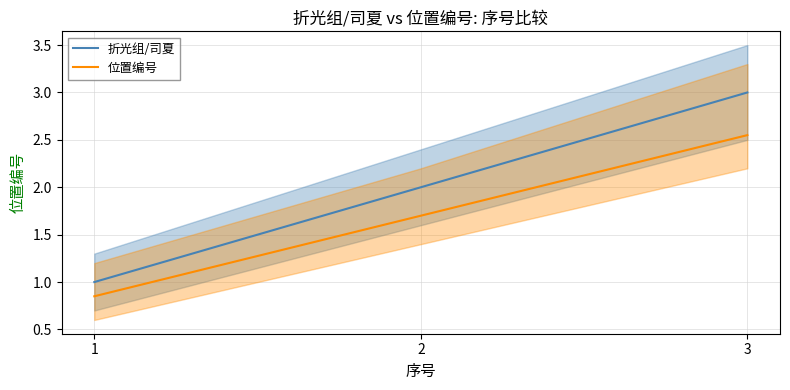

Which has a higher value, 1 or 2?

2